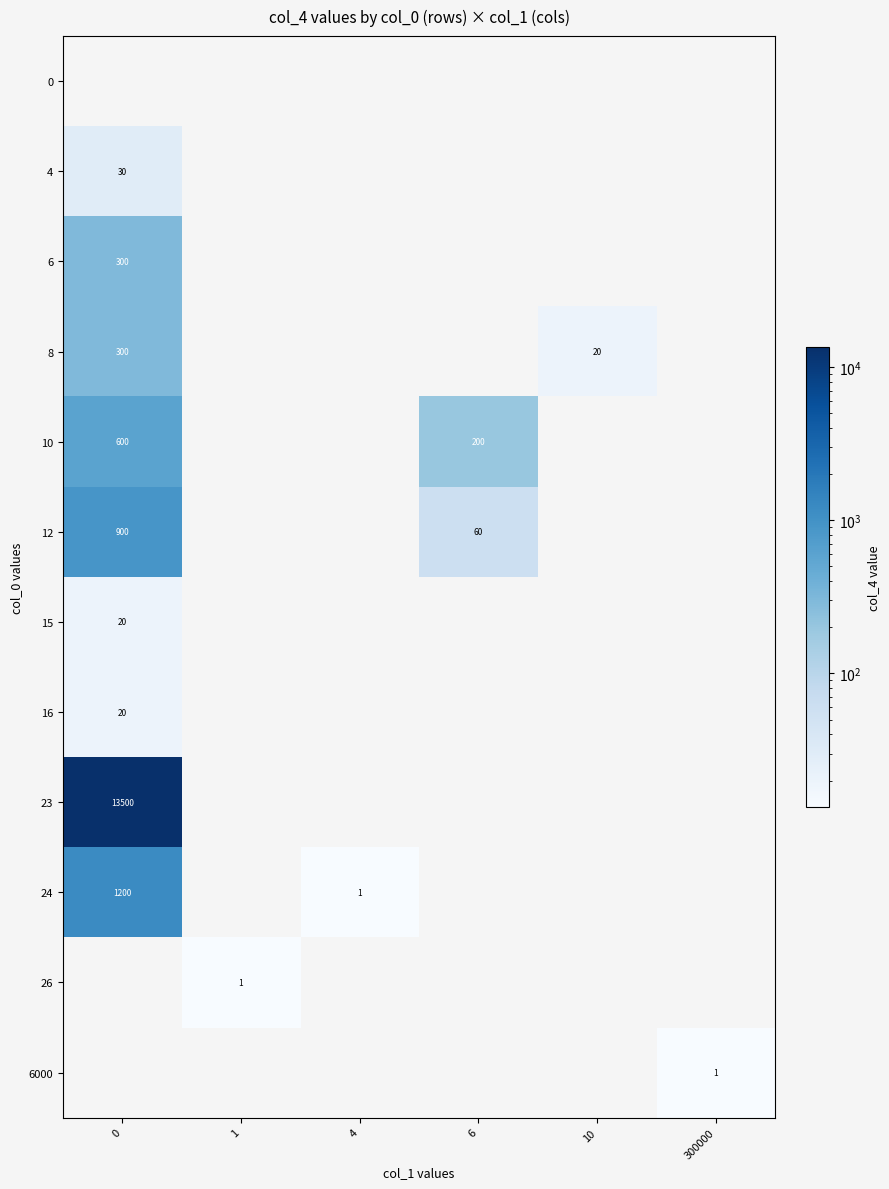

Between 10 and 4, which is larger?

10